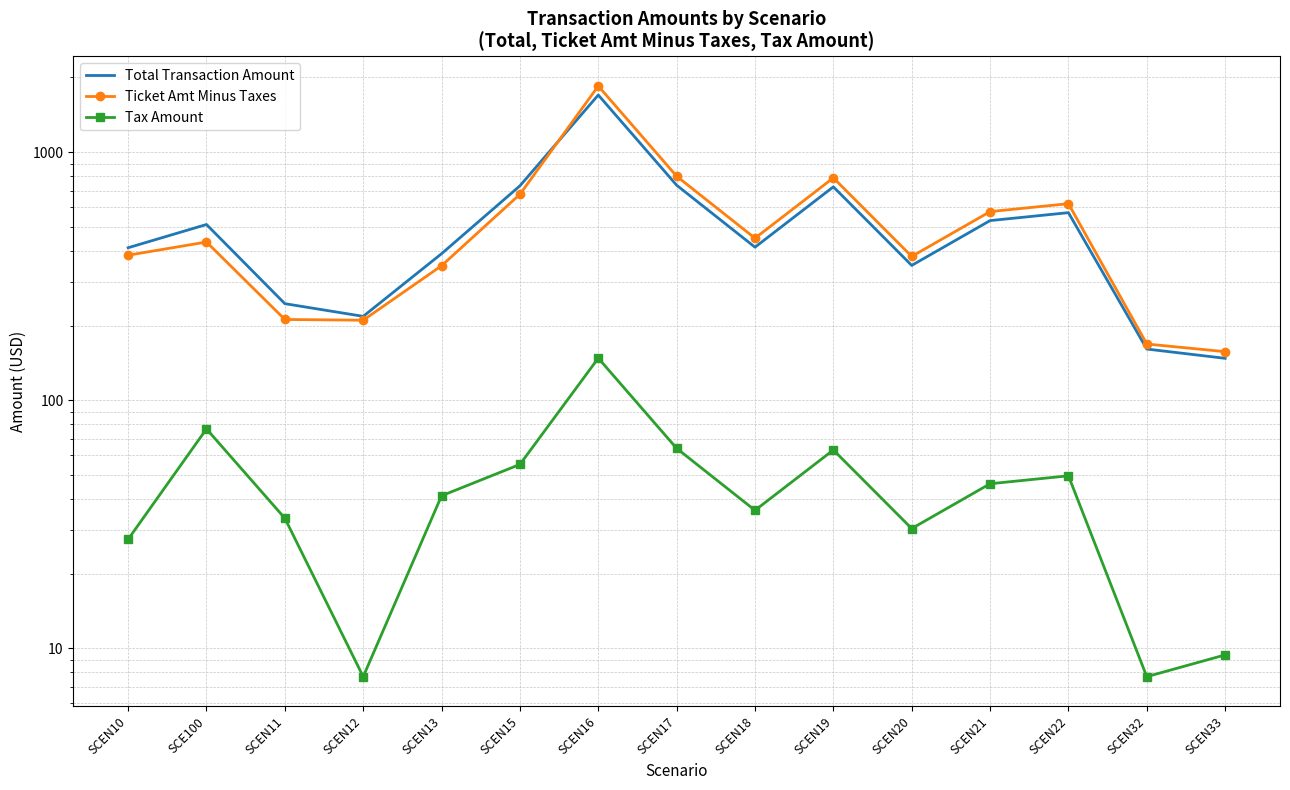

What is the minimum value shown in the chart?

7.7